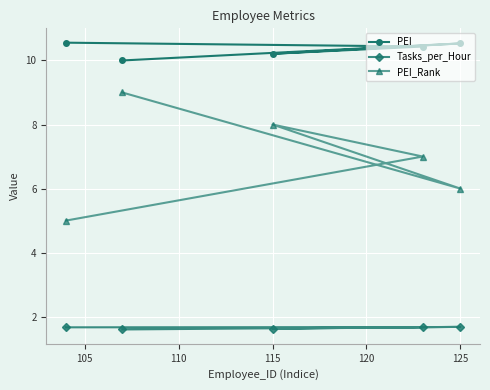

What is the total value across all series at 125?

18.2